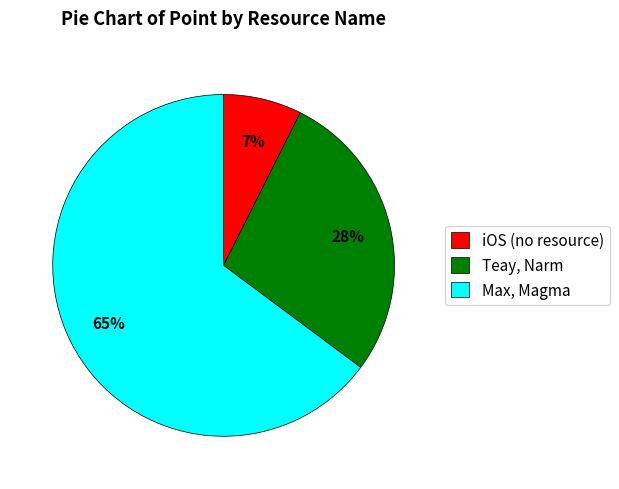

To the nearest percent, what portion does Max, Magma represent?

65%